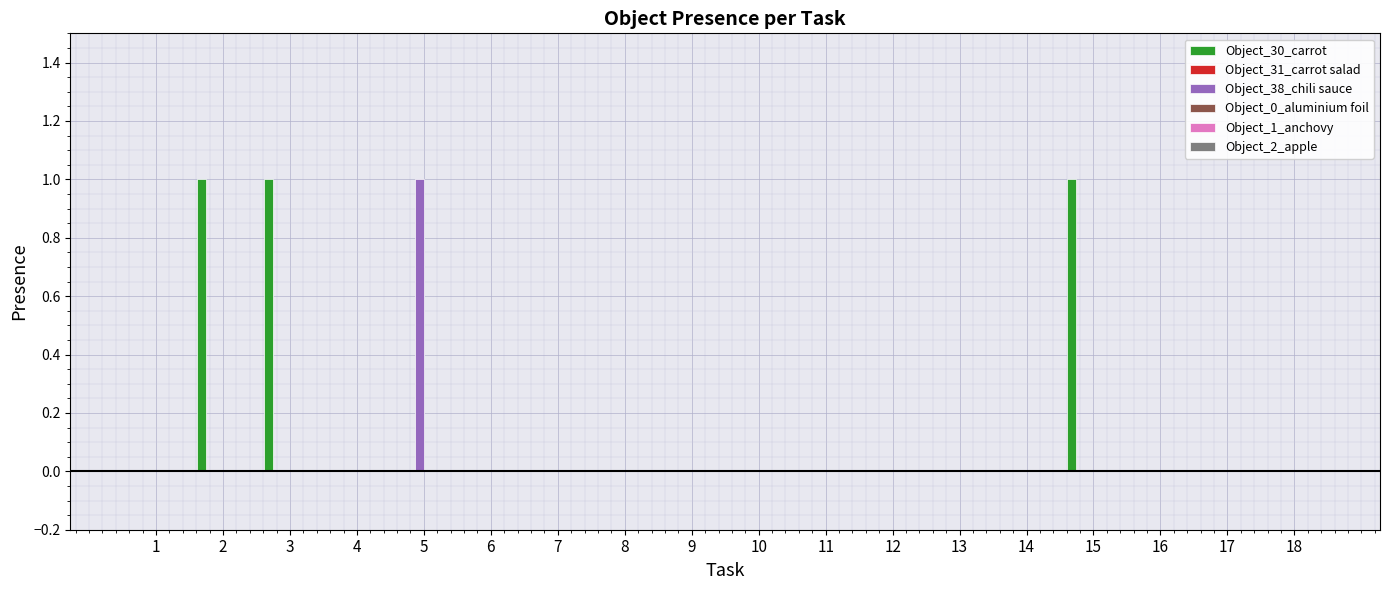

Is the value of Object_38_chili sauce at 3 greater than the value of Object_30_carrot at 3?

No